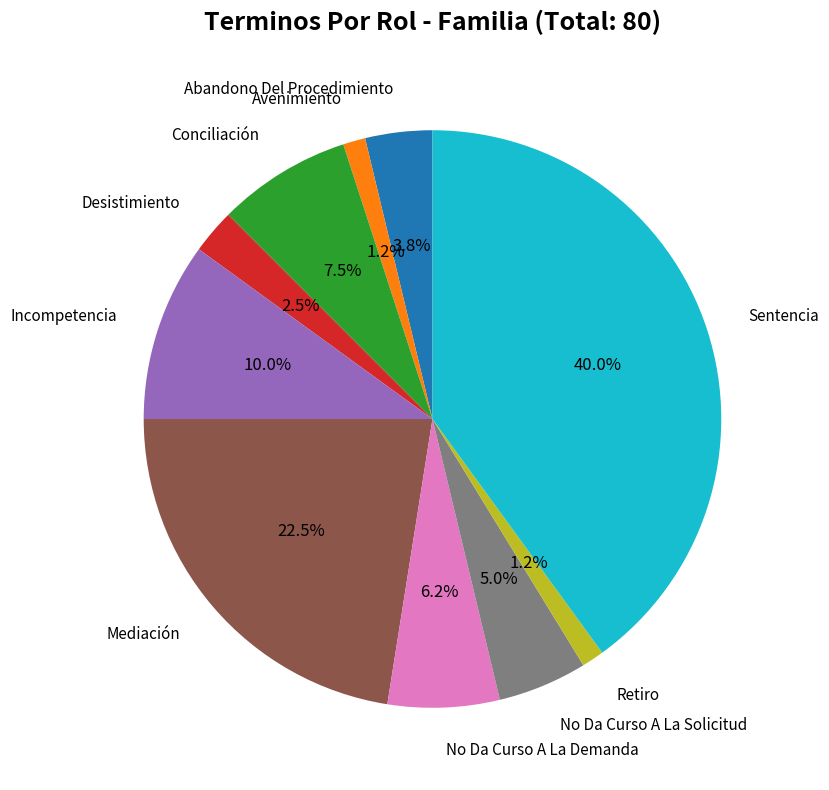

Does any single category account for the majority?

No